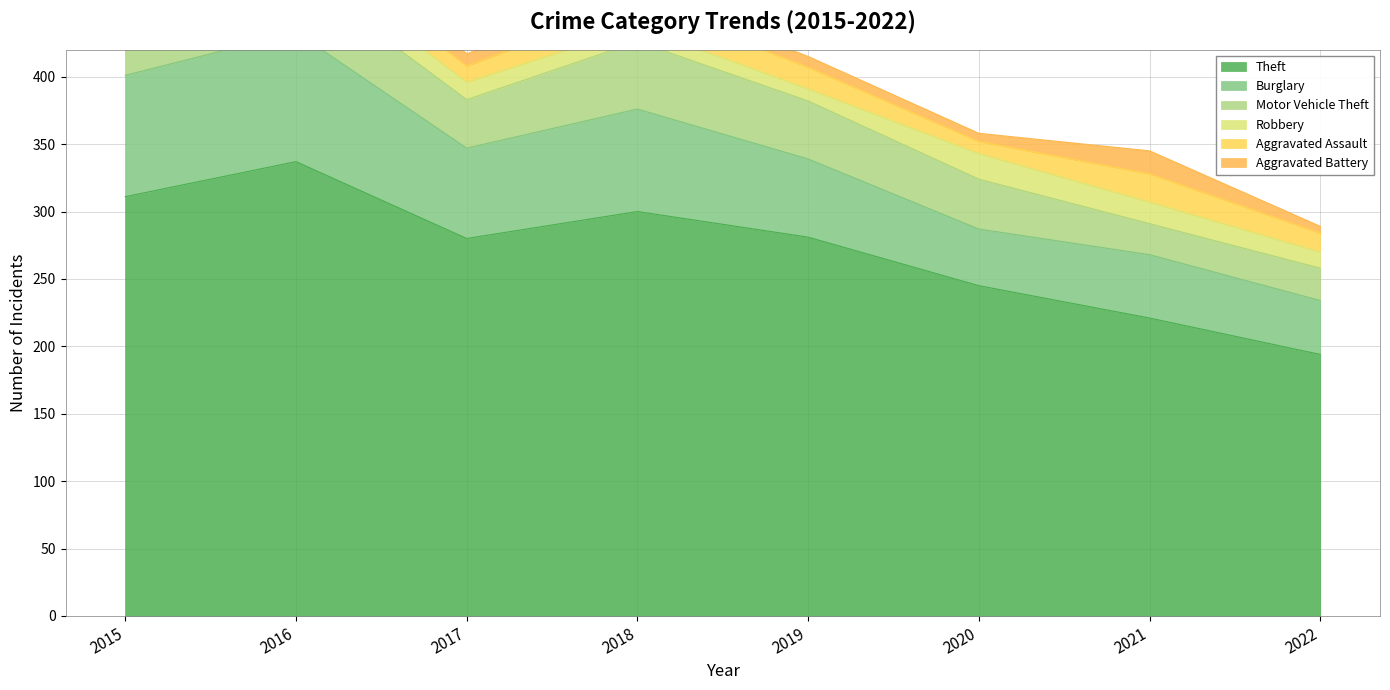

How many data points in Burglary are above 67?

3